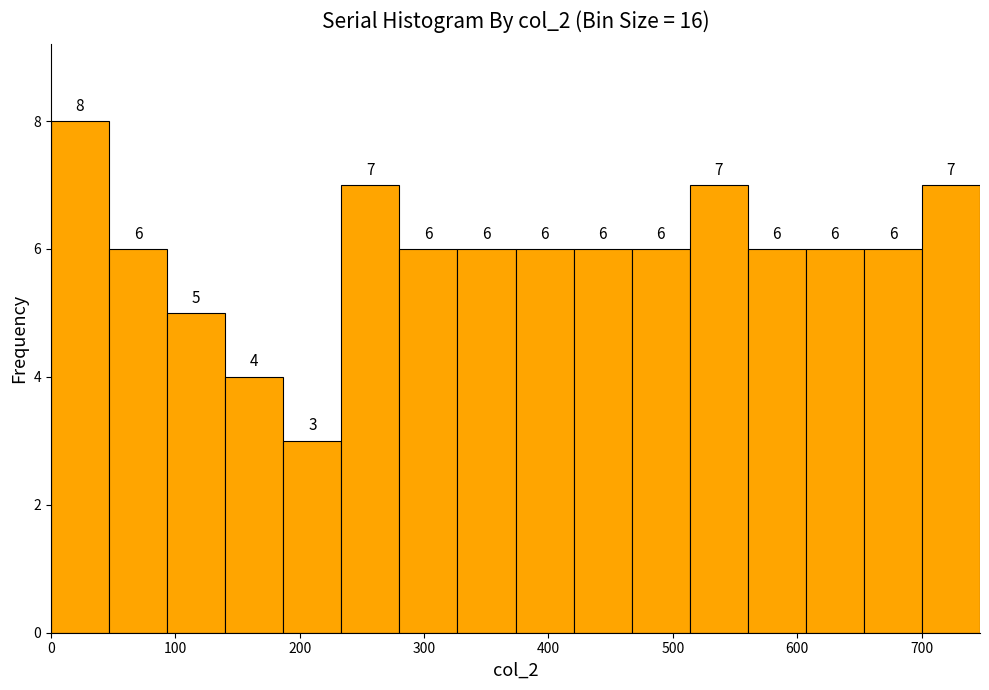

Reading left to right, transcribe this chart: for each bar, give the range it covers on the x-axis and its height. The bar edges are not printed on the chart, so give them approximately, as read against the axis.

0 to 50: 8
50 to 90: 6
90 to 140: 5
140 to 190: 4
190 to 230: 3
230 to 280: 7
280 to 330: 6
330 to 370: 6
370 to 420: 6
420 to 470: 6
470 to 510: 6
510 to 560: 7
560 to 610: 6
610 to 650: 6
650 to 700: 6
700 to 750: 7